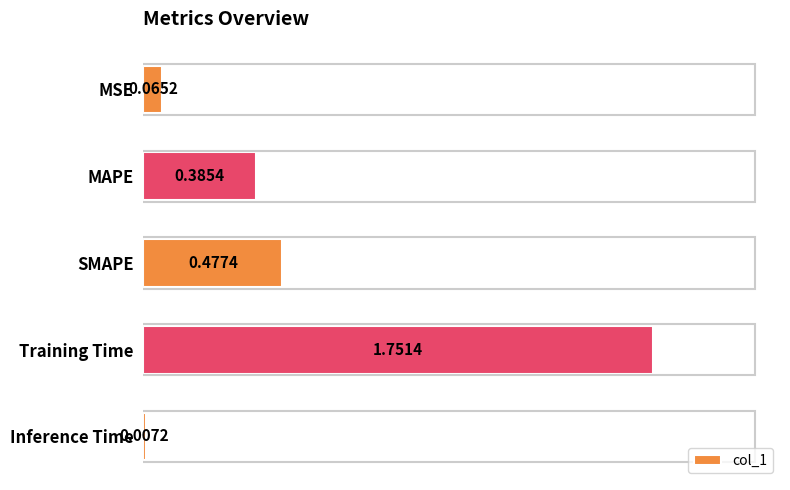

What is the change in value from MAPE to Inference Time?

-0.4